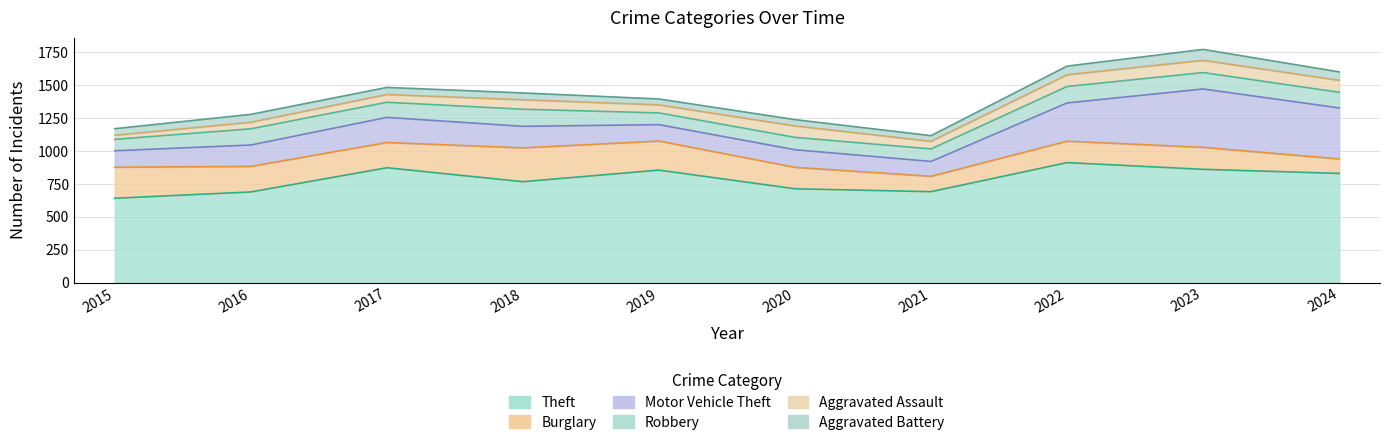

How many values in the Robbery series exceed 119?

4